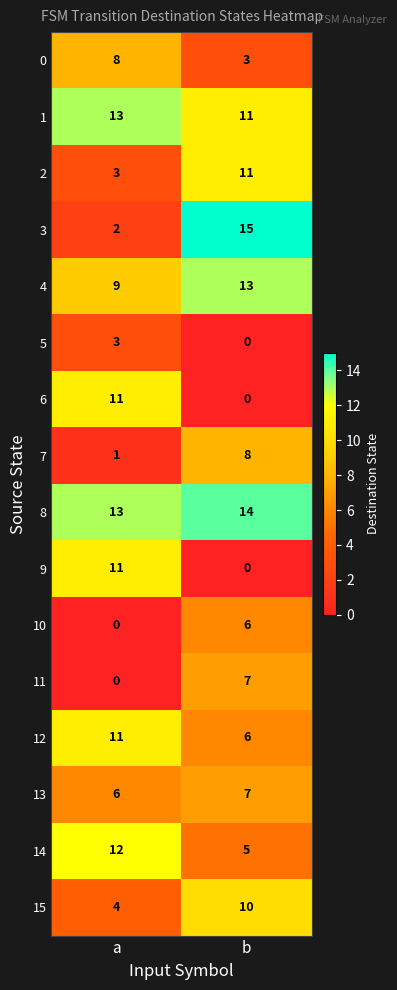

Read the 1 value at a.

13